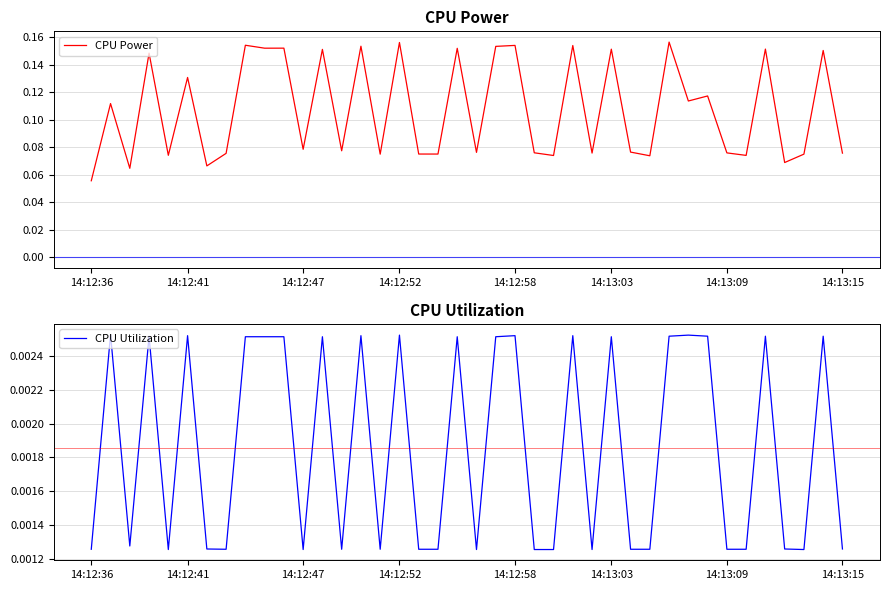

True or false: CPU Utilization has a value of 0.0 at 30.

False